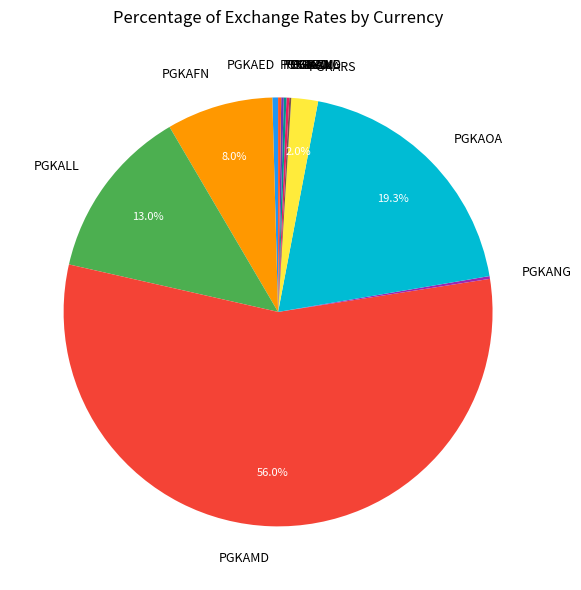

Which category has the biggest portion of the pie?

PGKAMD